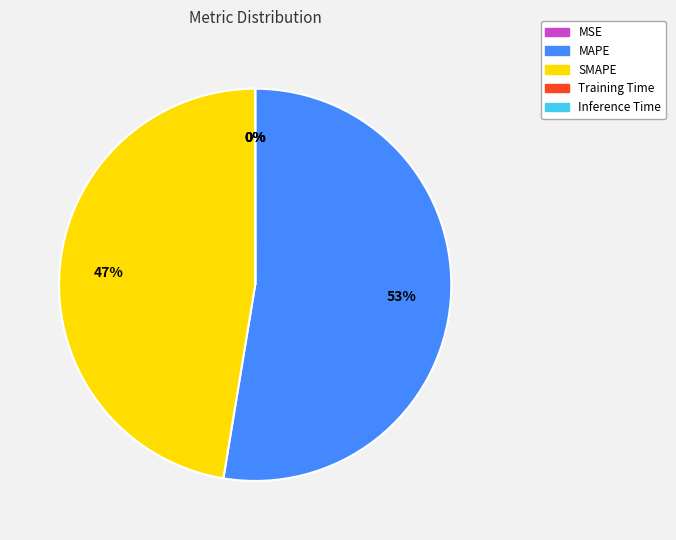

To the nearest percent, what portion does MAPE represent?

53%